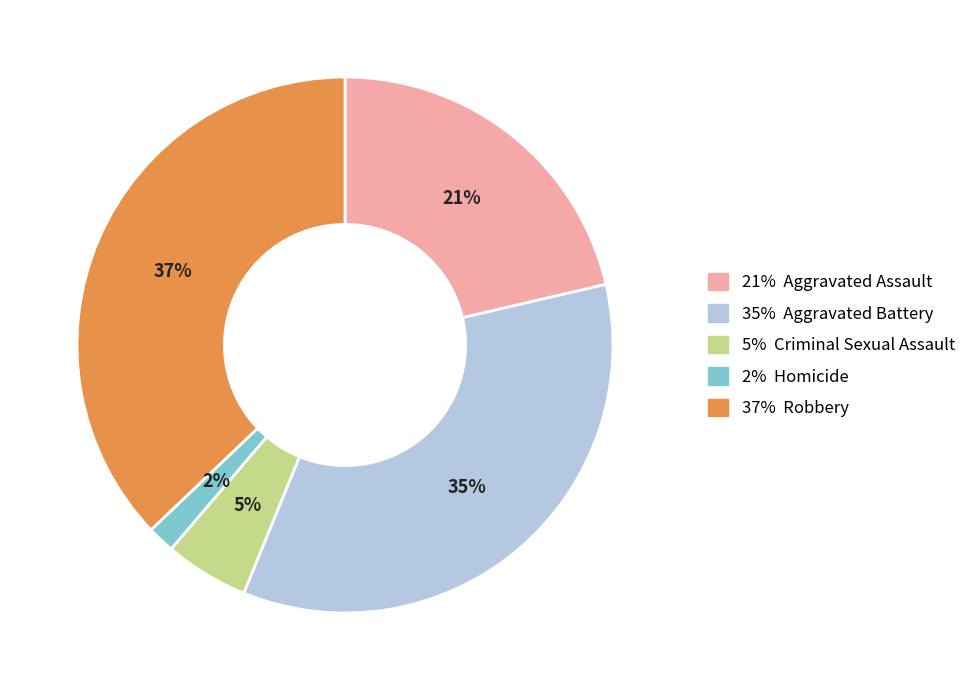

Combined, do 35% Aggravated Battery and 5% Criminal Sexual Assault account for over 50%?

No